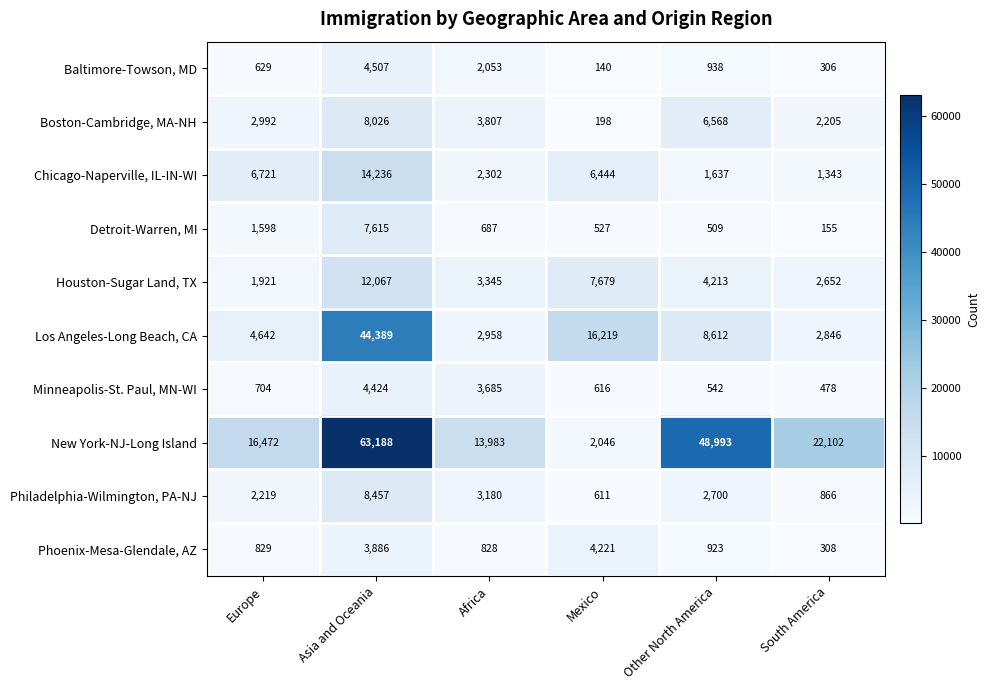

At how many categories does at least one series exceed 61174?

1